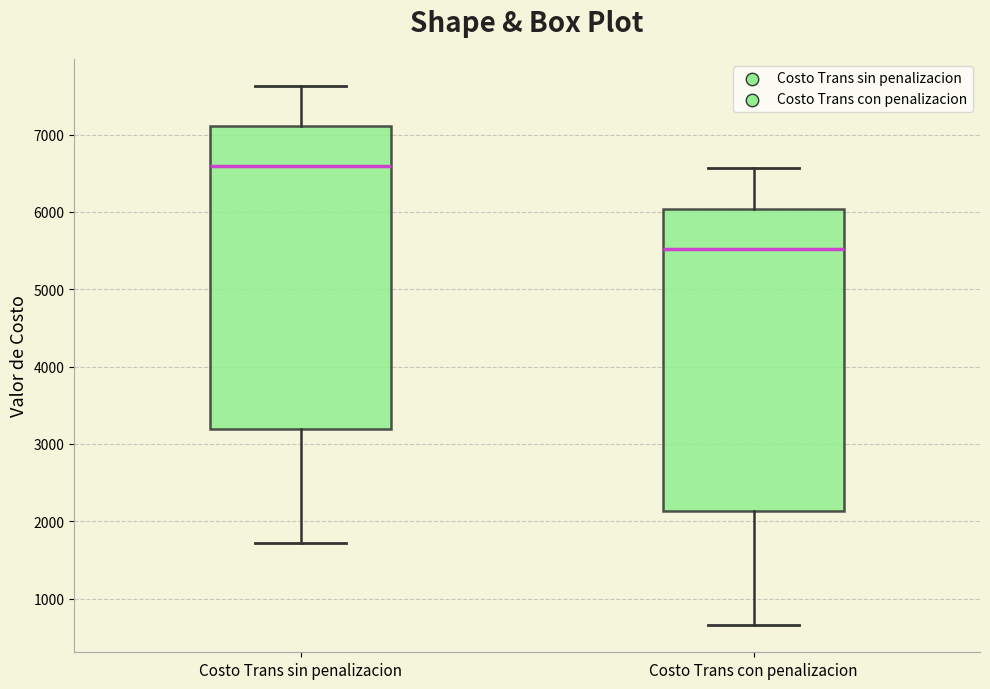

Reading left to right, read every box against the y-axis: the position of its median line, the range the box covers, and the ends of its whiskers. The values are not printed on the chart, so give them approximately, as read against the axis.

Costo Trans sin penalizacion: median 6600, box 3200 to 7100, whiskers 1700 to 7600
Costo Trans con penalizacion: median 5500, box 2100 to 6000, whiskers 700 to 6600